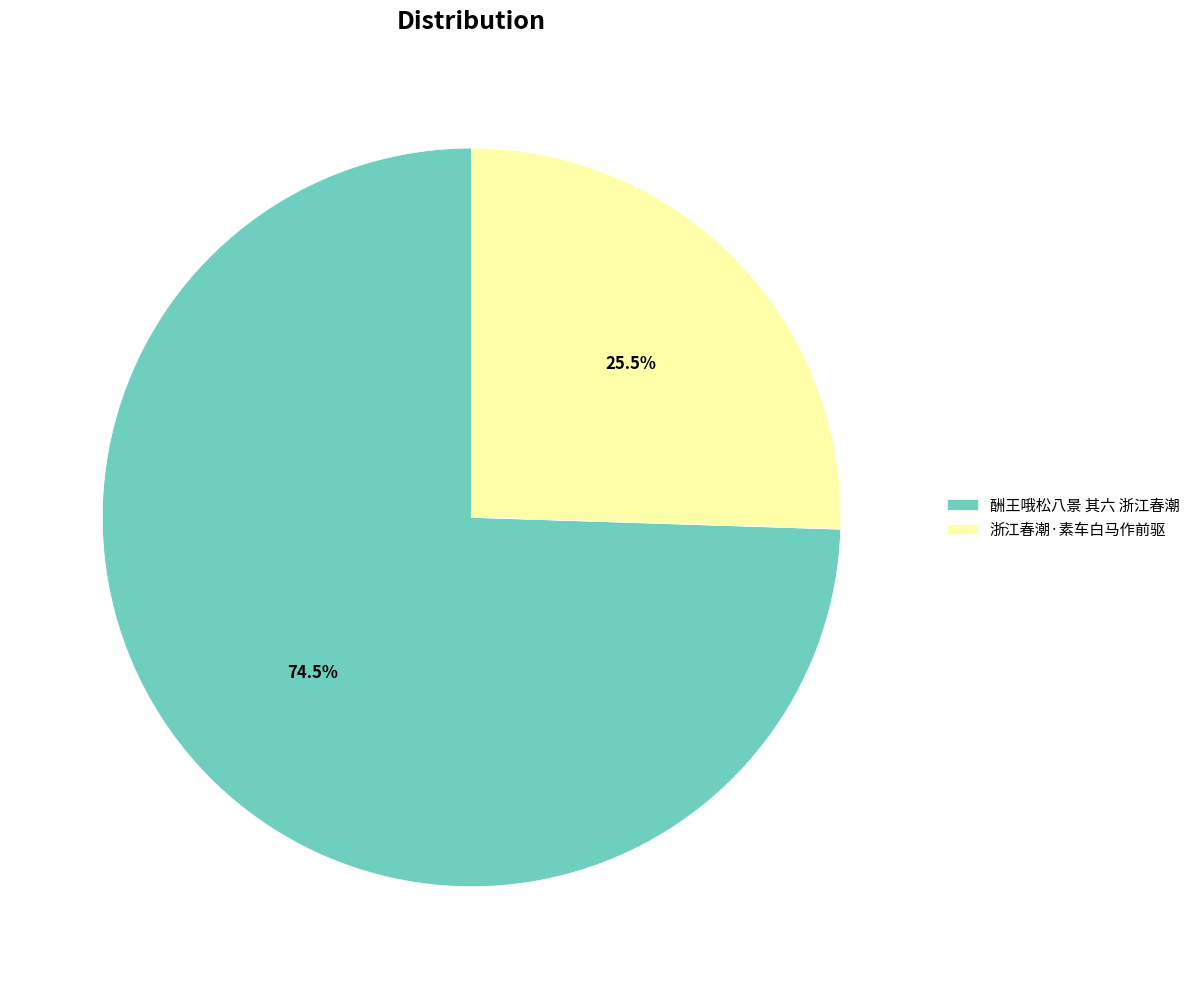

Which slice is the largest?

酬王哦松八景 其六 浙江春潮